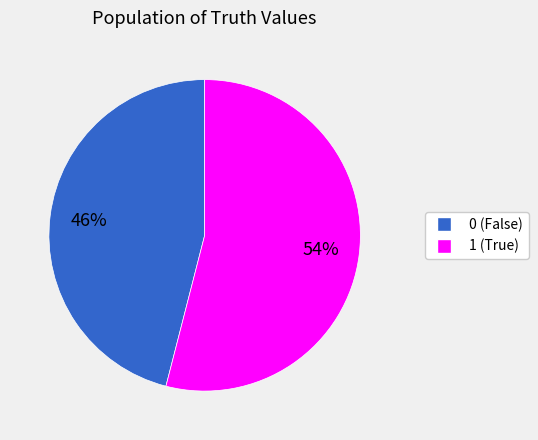

Rank the categories by value from highest to lowest.

1, 0